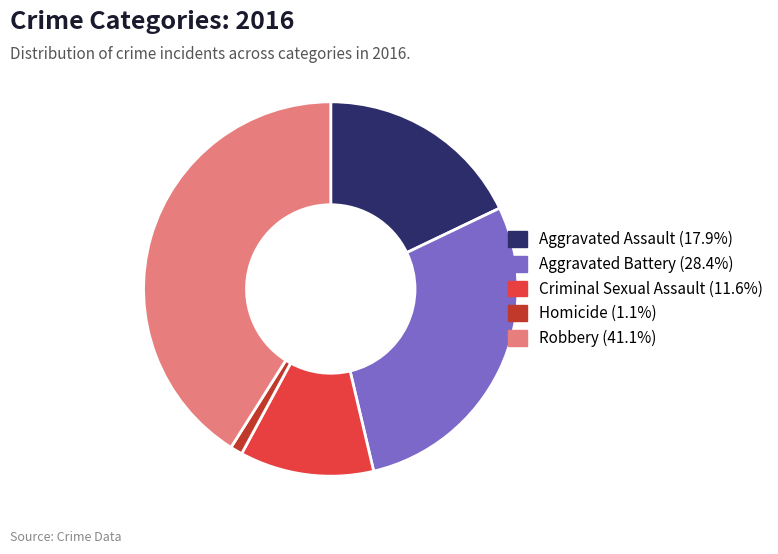

What is the largest slice in the pie chart?

Robbery